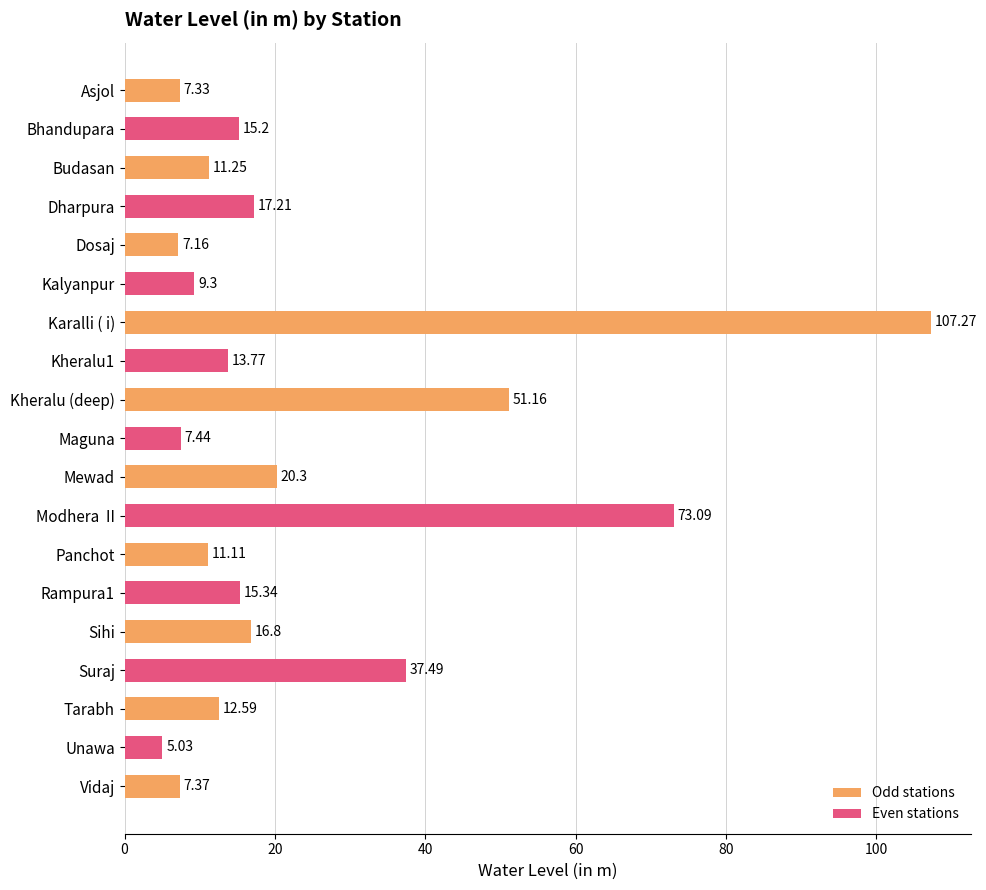

Does the chart contain stacked bars?

No